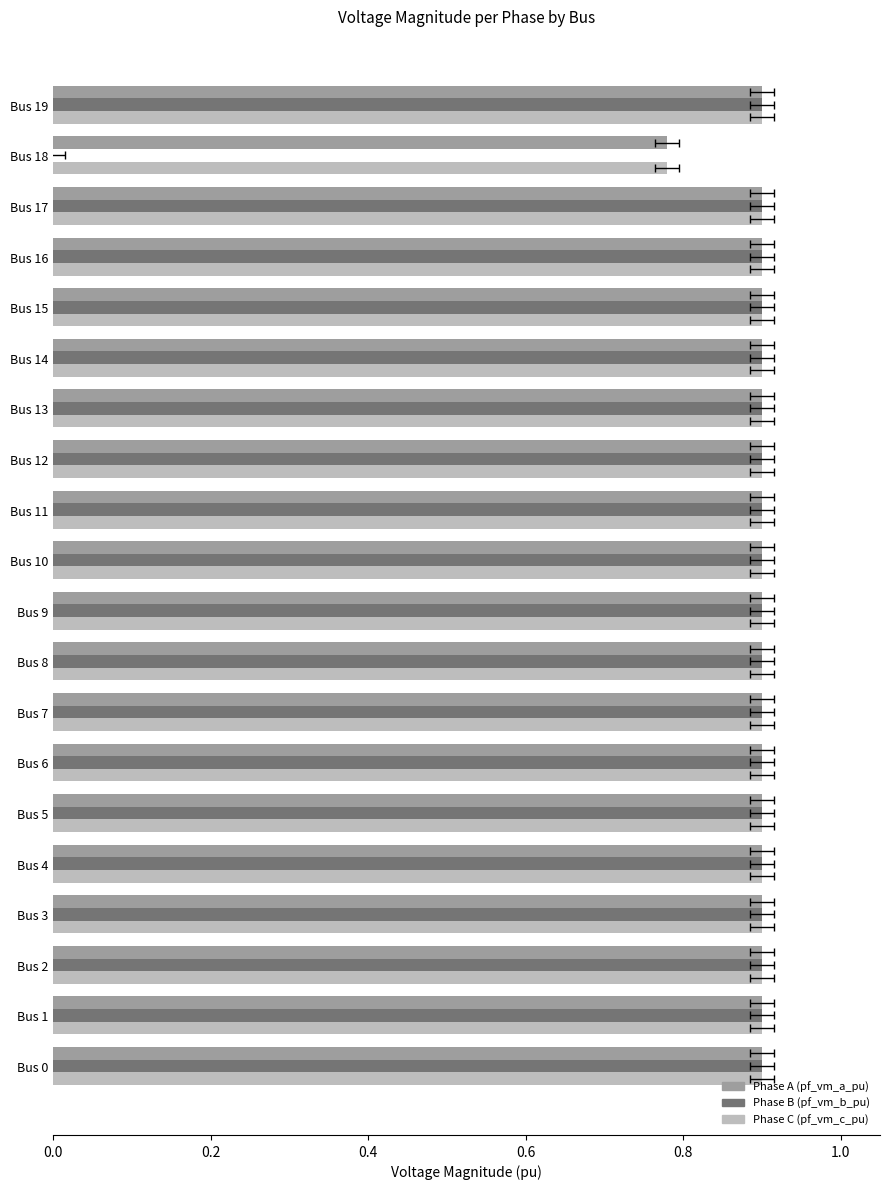

Which label corresponds to the smallest value in the chart?

Bus 18